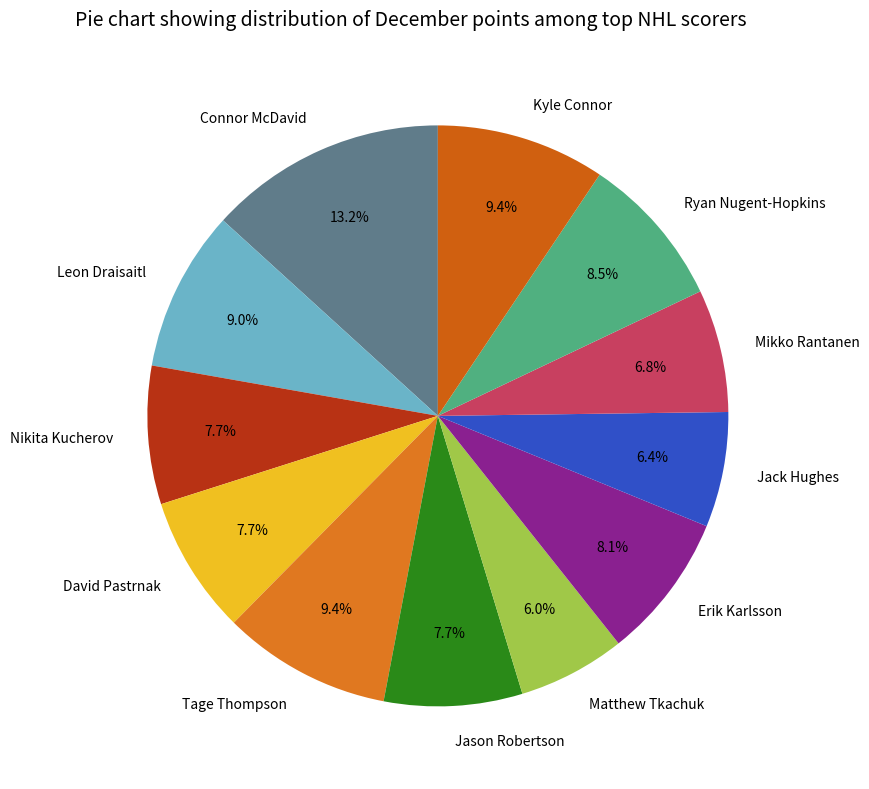

What percentage is the Connor McDavid slice, to the nearest percent?

13%